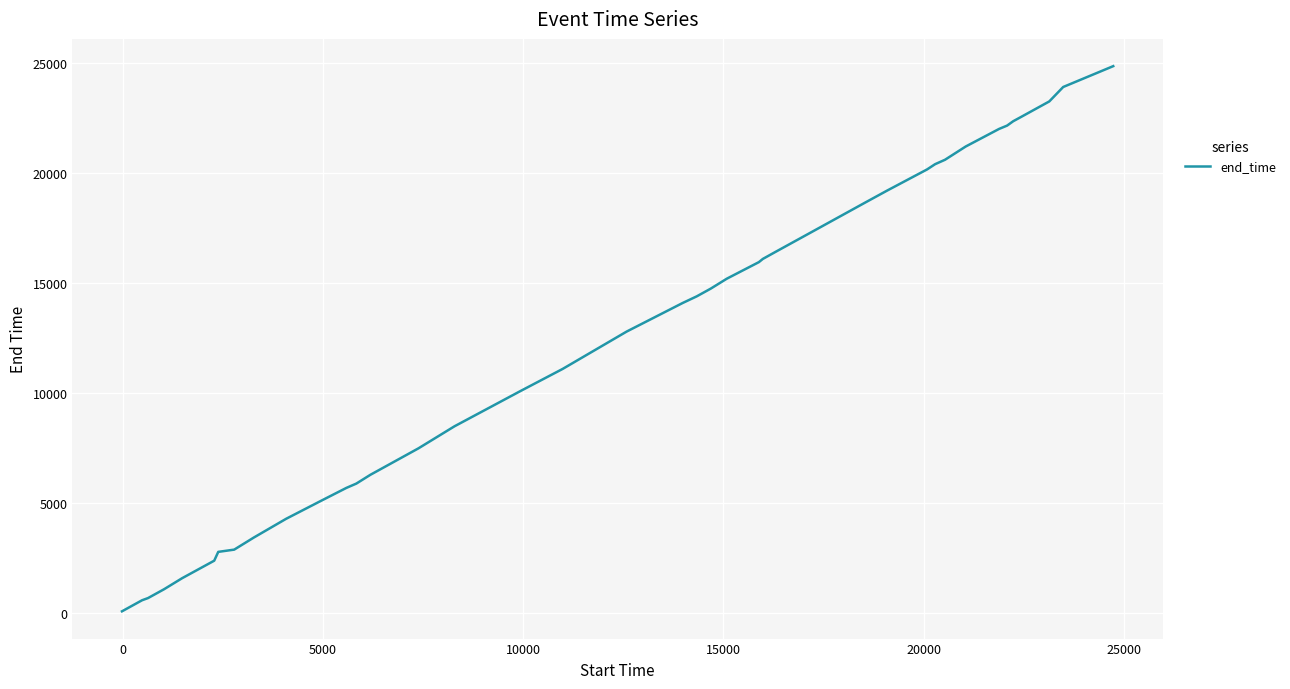

What is the maximum value shown in the chart?

24835